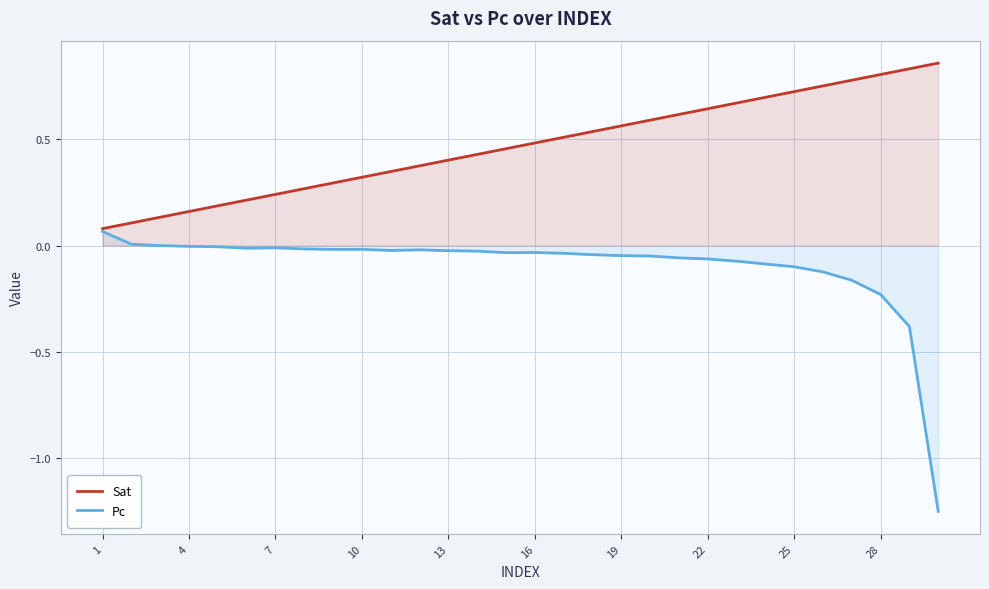

At which label does Pc reach its peak?

1